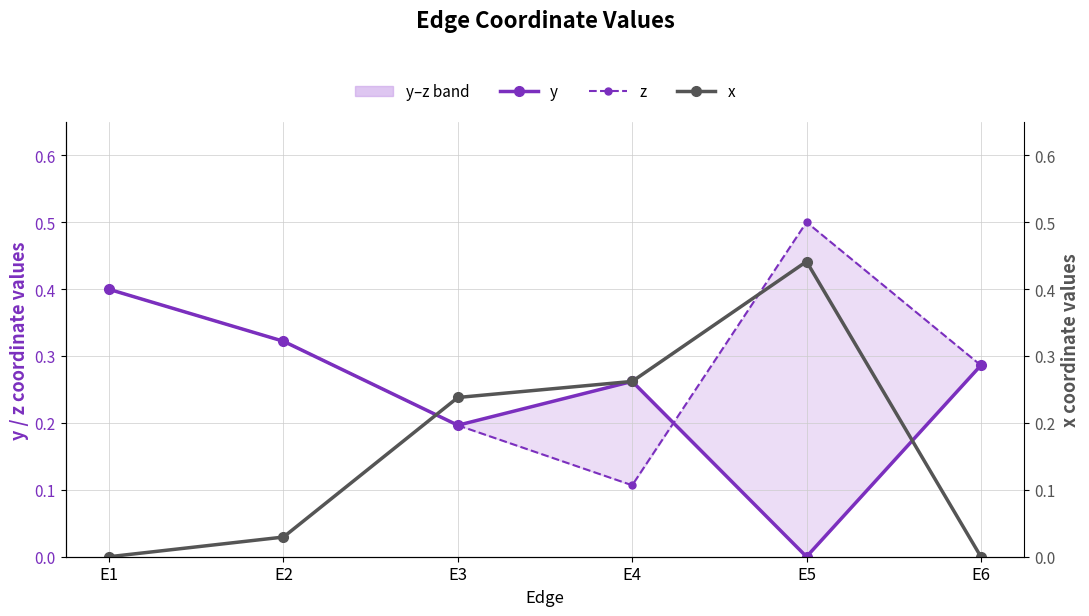

What is the sum of the x values at E4 and E1?

0.3